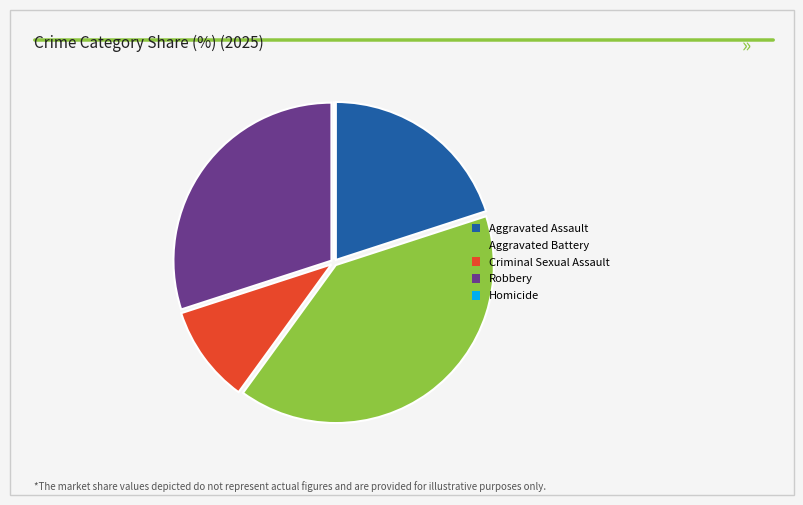

True or false: Criminal Sexual Assault accounts for 10% of the total.

True